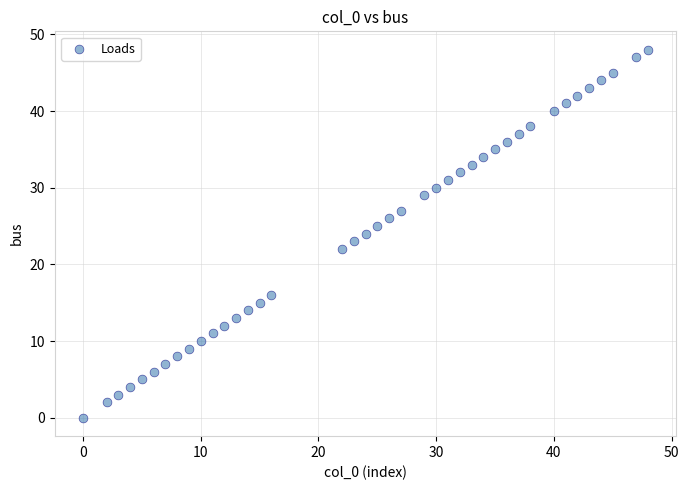

What is the range of Y values (max minus min)?

48